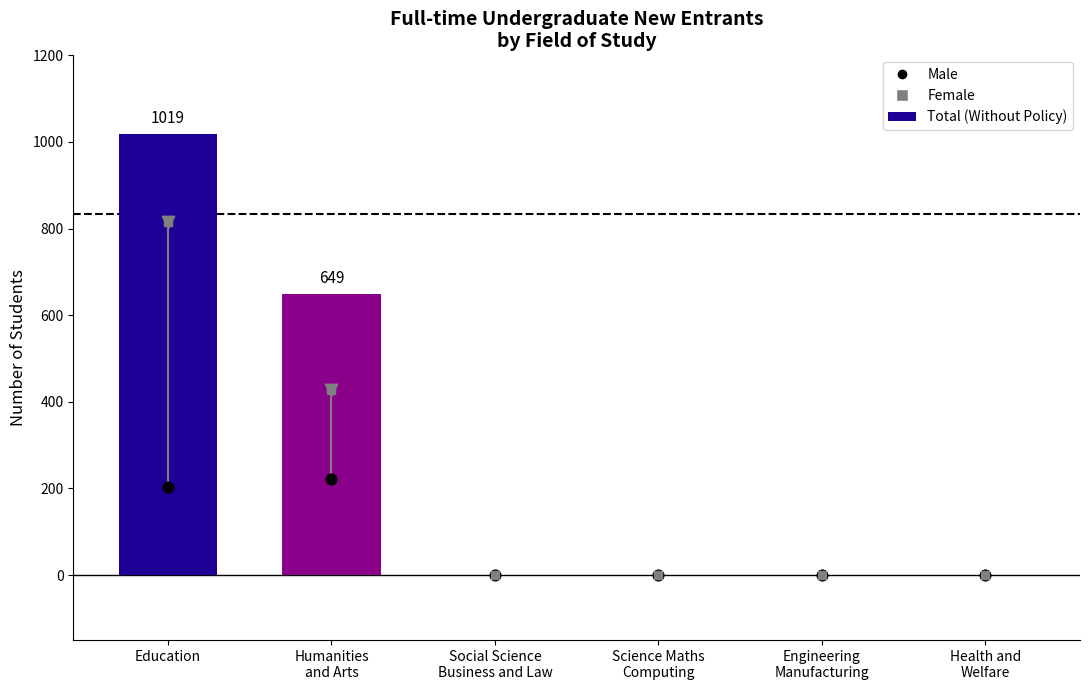

Which series has the widest spread of Y values?

Total